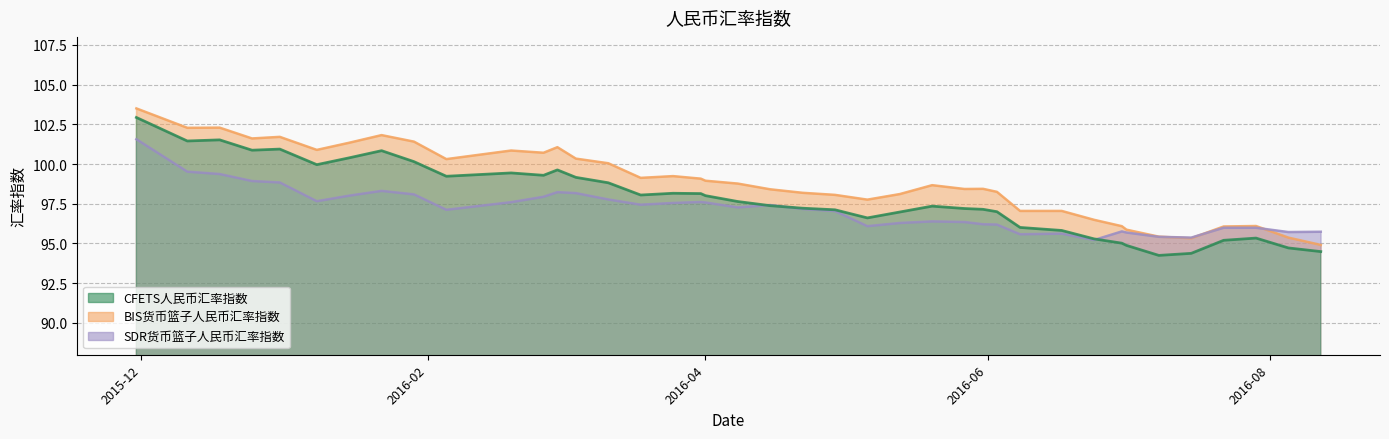

How many lines are shown in the chart?

3